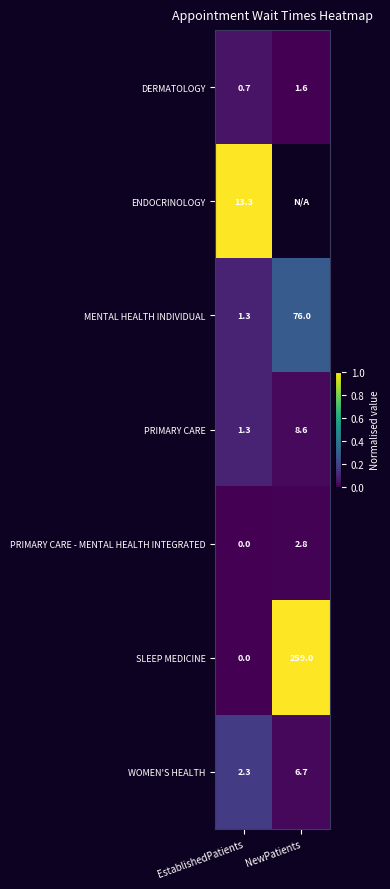

How many series are shown in this chart?

7